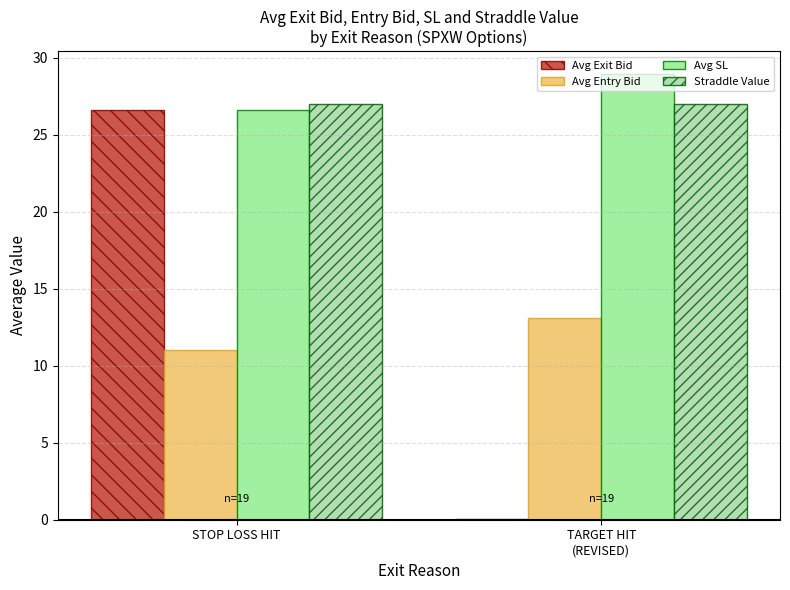

At which category is the sum across all series the highest?

STOP LOSS HIT